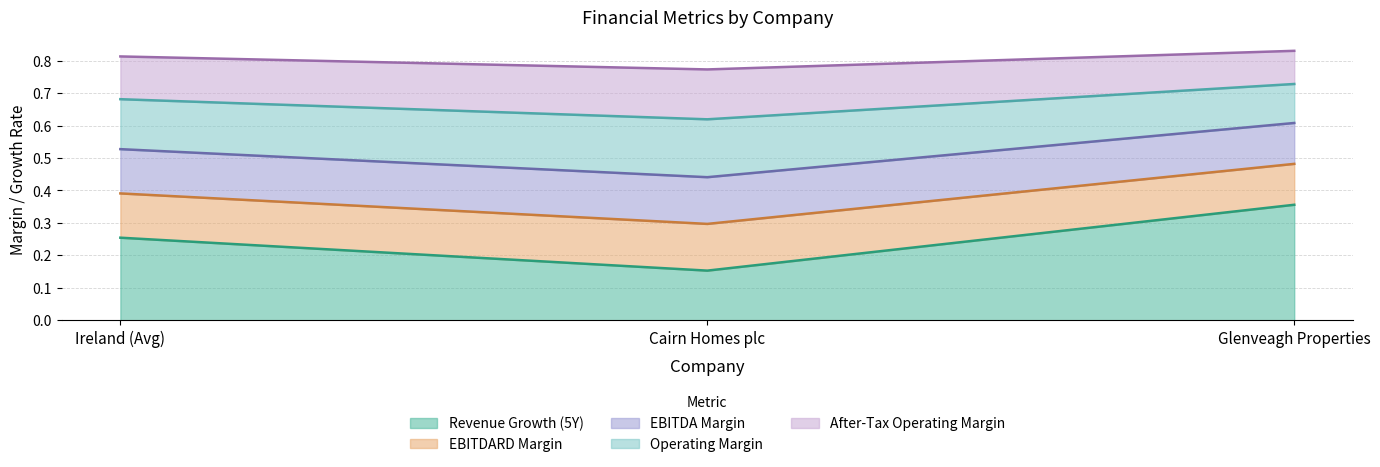

The operating_margin series shows 0.6 at Cairn Homes plc. True or false?

True